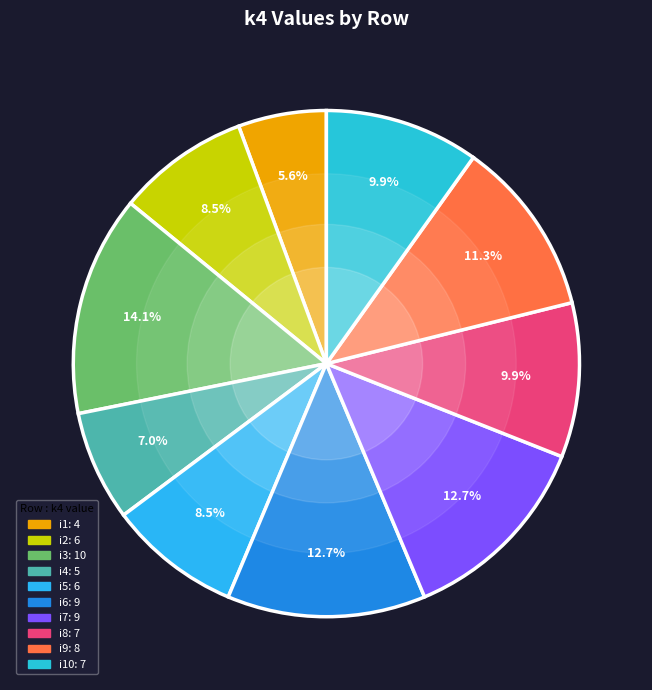

Which slice is the smallest?

i1